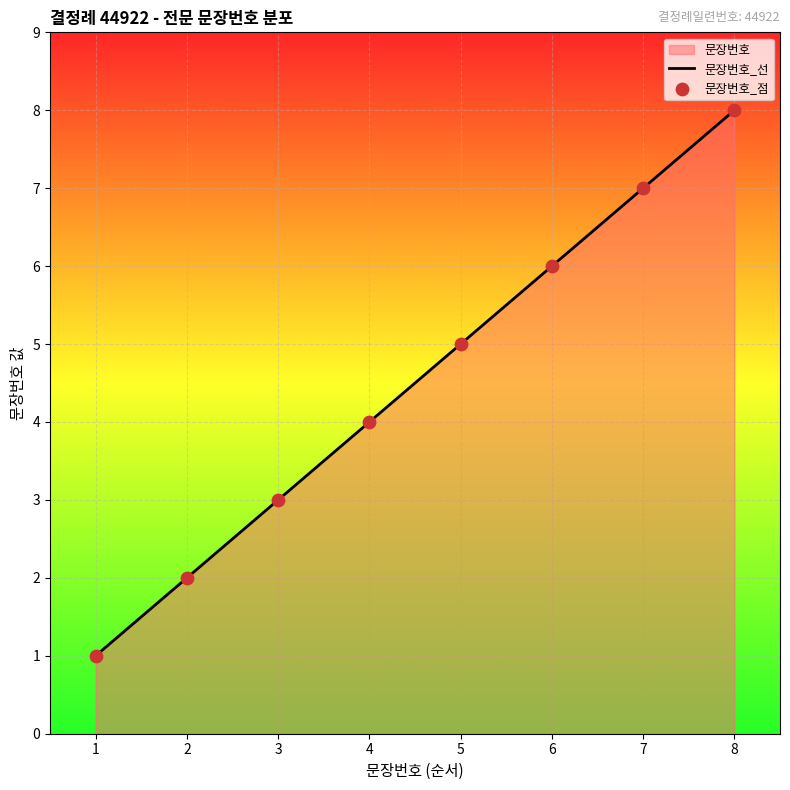

True or false: the data has more than 1 interior local peaks.

False